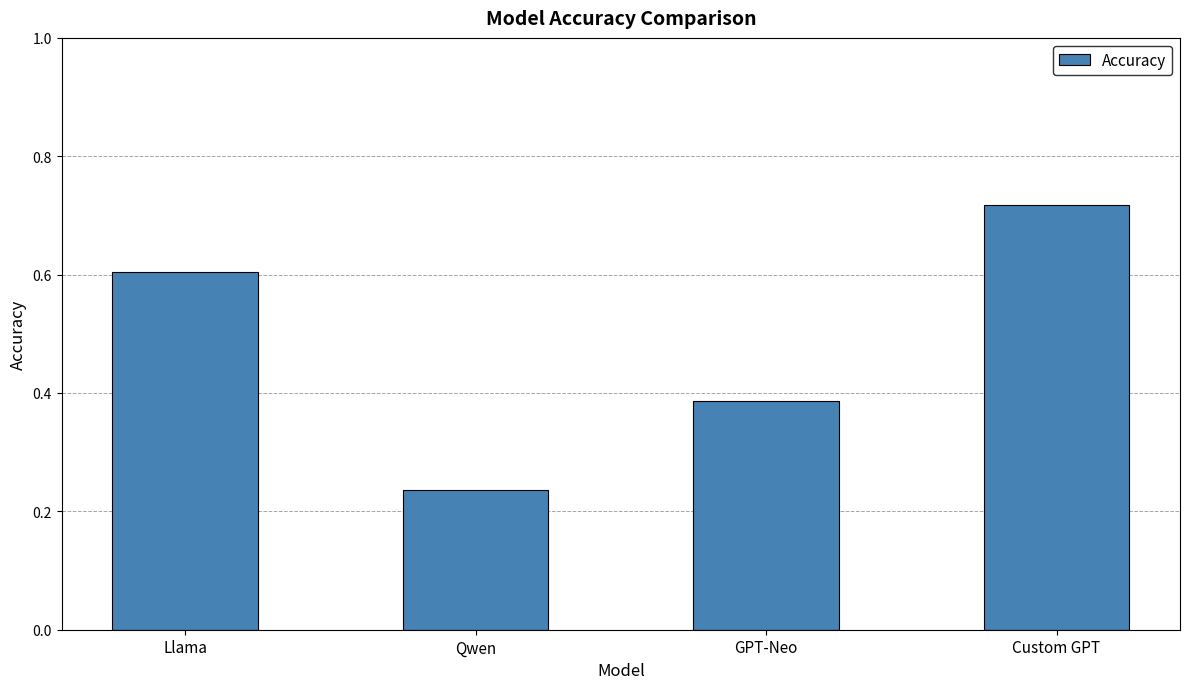

What is the change in value from Llama to Custom GPT?

+0.1